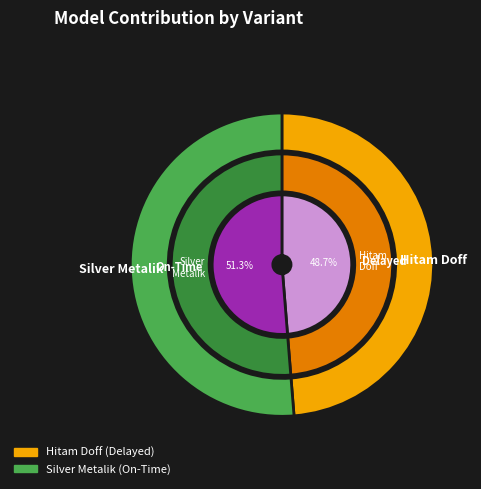

Count the number of slices in the pie.

2